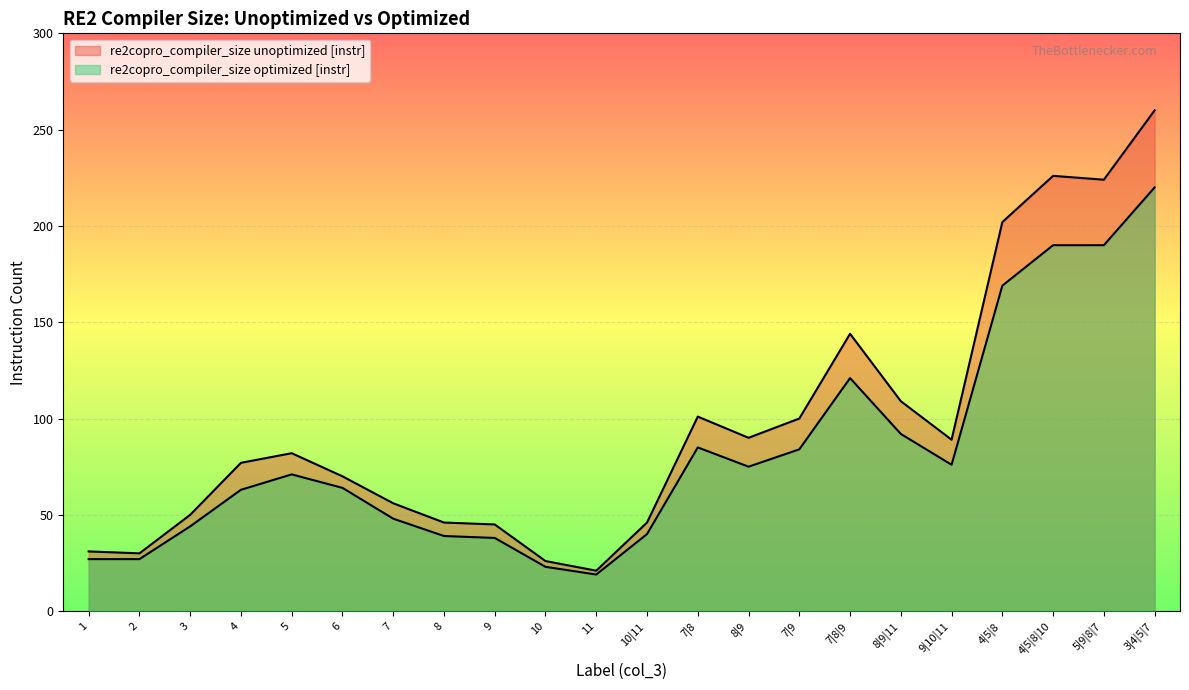

At how many categories does at least one series exceed 76?

12